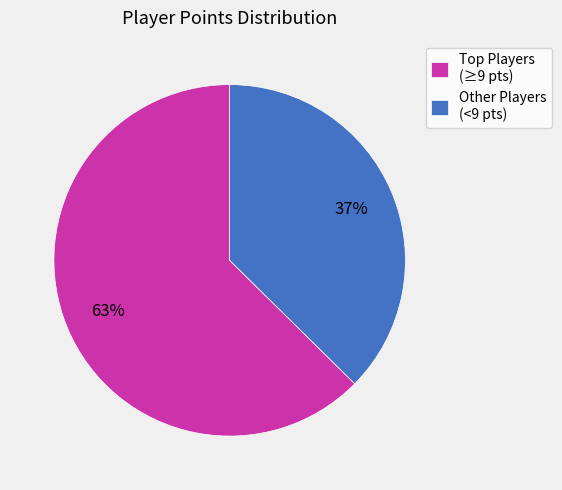

True or false: Other Players (<9 pts) accounts for 46% of the total.

False